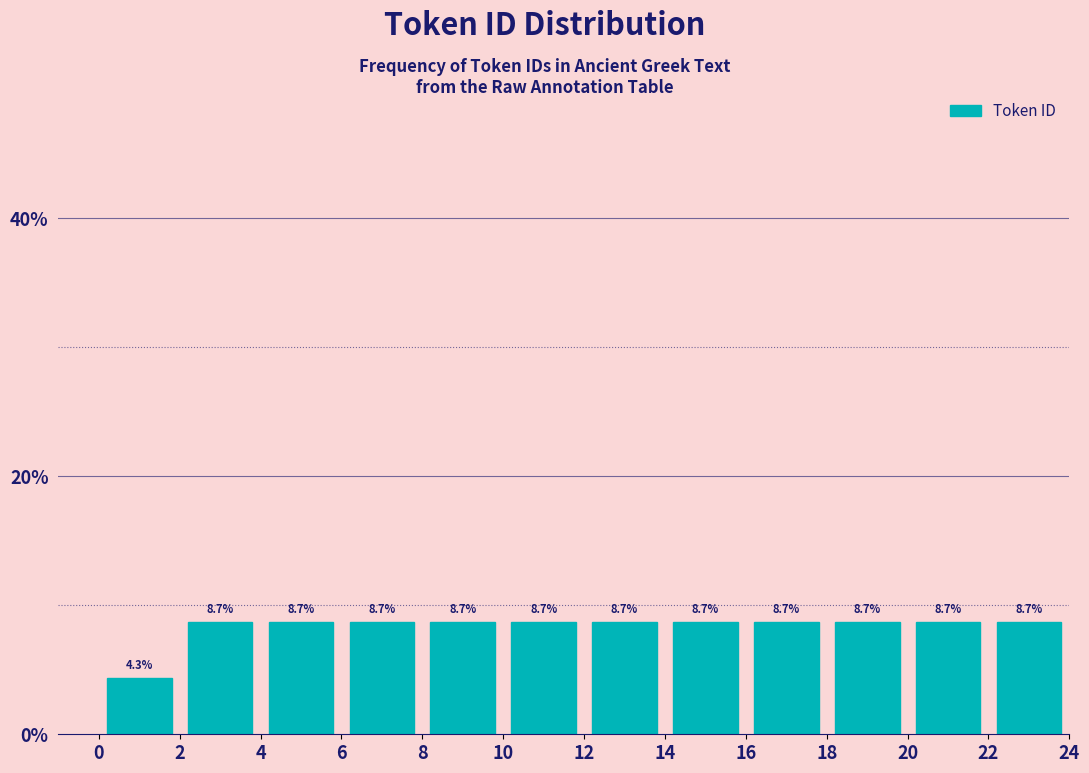

Reading left to right, list every bar in this chart as the range it spans on the x-axis followed by its height.

0 to 2: 4.3
2 to 4: 8.7
4 to 6: 8.7
6 to 8: 8.7
8 to 10: 8.7
10 to 12: 8.7
12 to 14: 8.7
14 to 16: 8.7
16 to 18: 8.7
18 to 20: 8.7
20 to 22: 8.7
22 to 24: 8.7